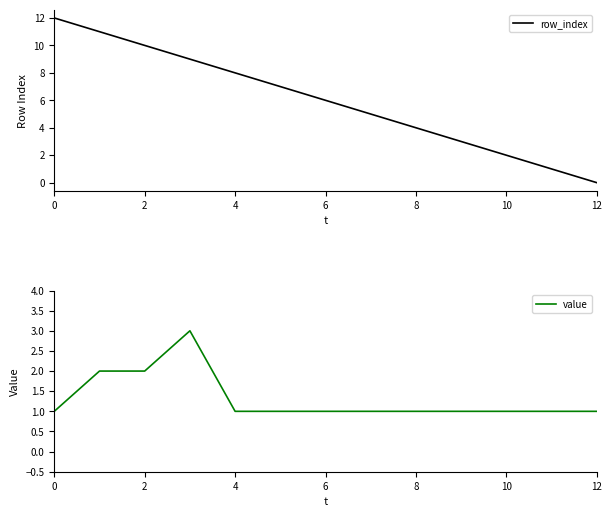

The value of row_index at 2 is 16. True or false?

False